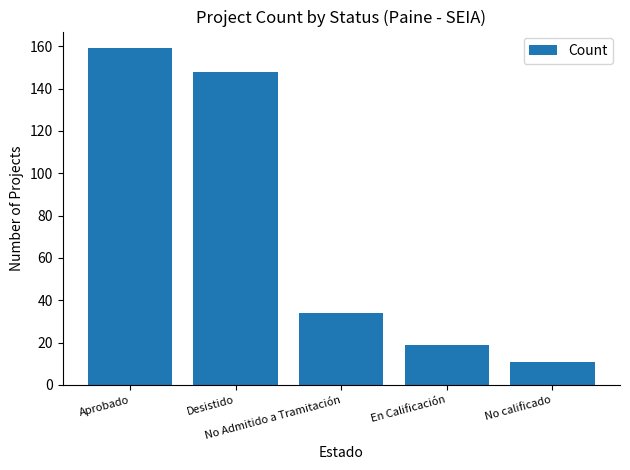

Which category has the lowest value across all series?

No calificado